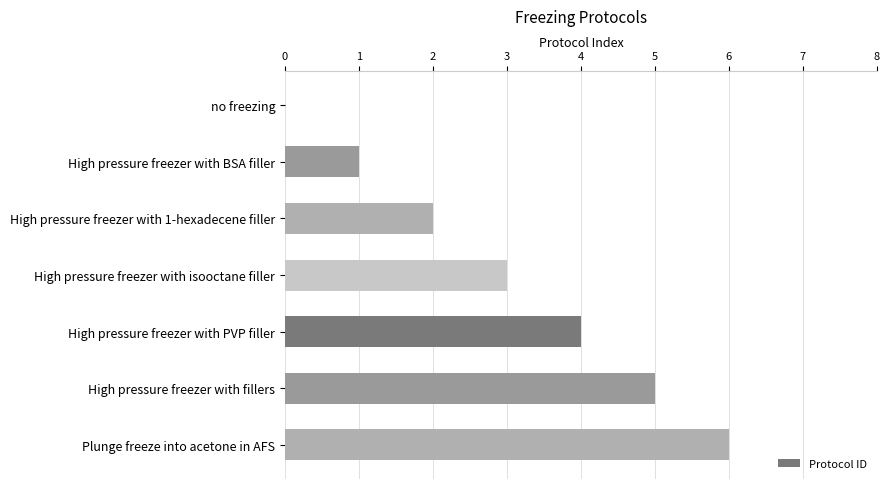

Read the value at High pressure freezer with isooctane filler.

3